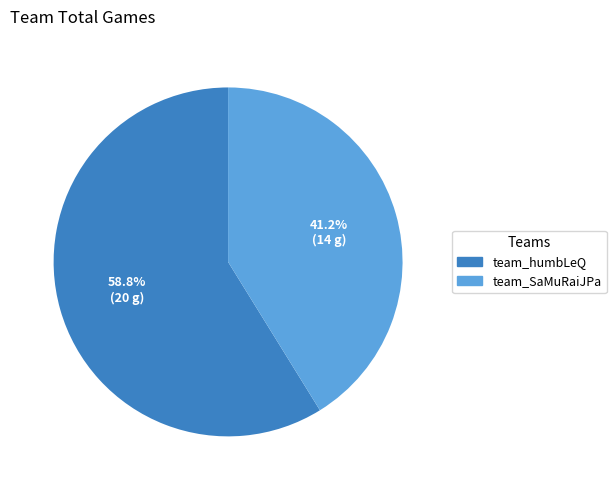

To the nearest percent, what is the difference between the largest and smallest slice percentages?

18%